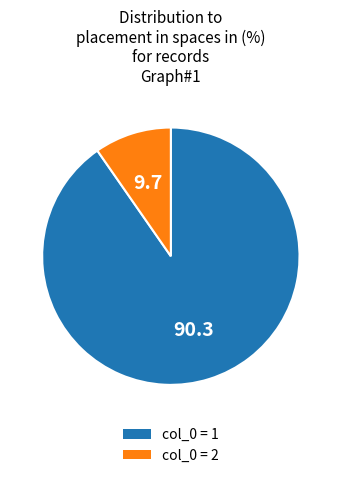

Combined, do col_0 = 2 and col_0 = 1 account for over 50%?

Yes